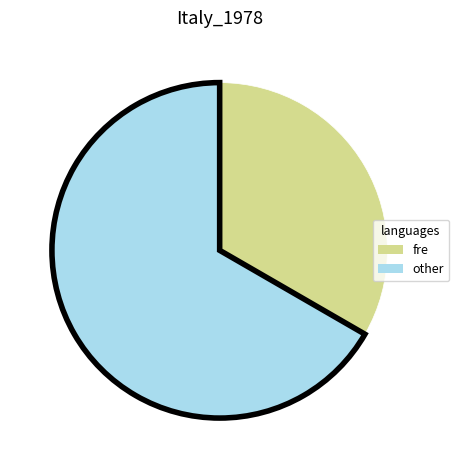

Is there any slice that represents more than half of the pie?

Yes